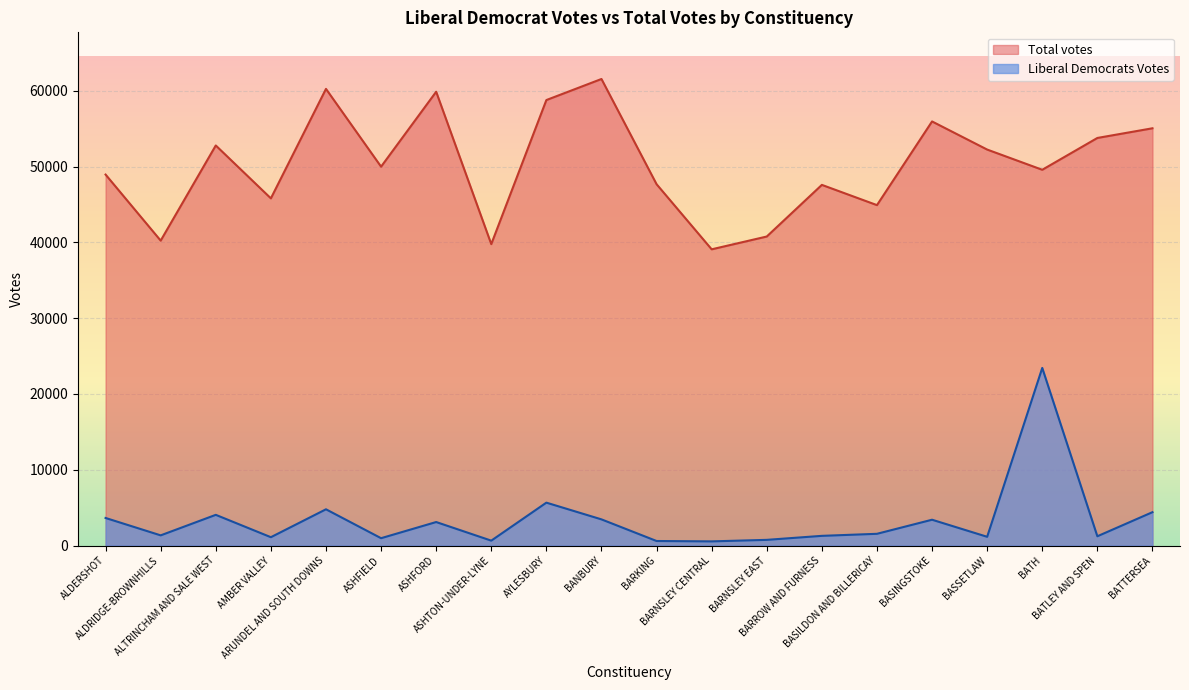

How many values in the Total votes series exceed 49993?

9